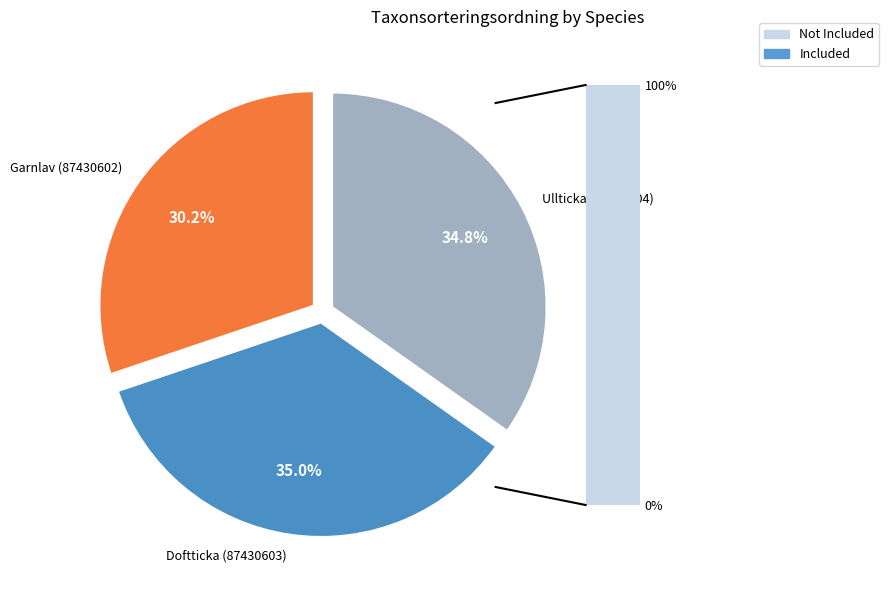

Which category has the smallest portion of the pie?

Garnlav (87430602)